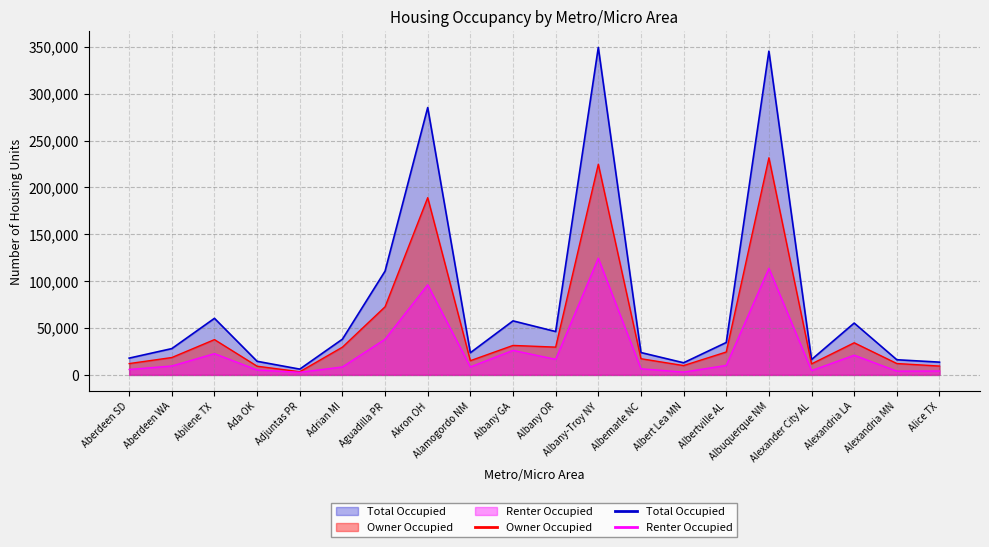

At which category does Total Occupied reach its first local peak?

Abilene TX